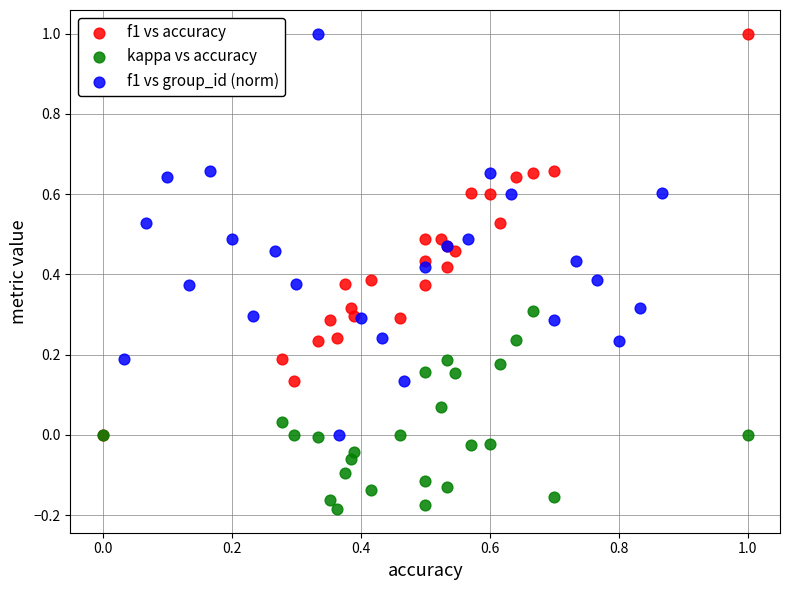

What are all the series names shown in the legend?

f1 vs accuracy, kappa vs accuracy, f1 vs group_id (norm)